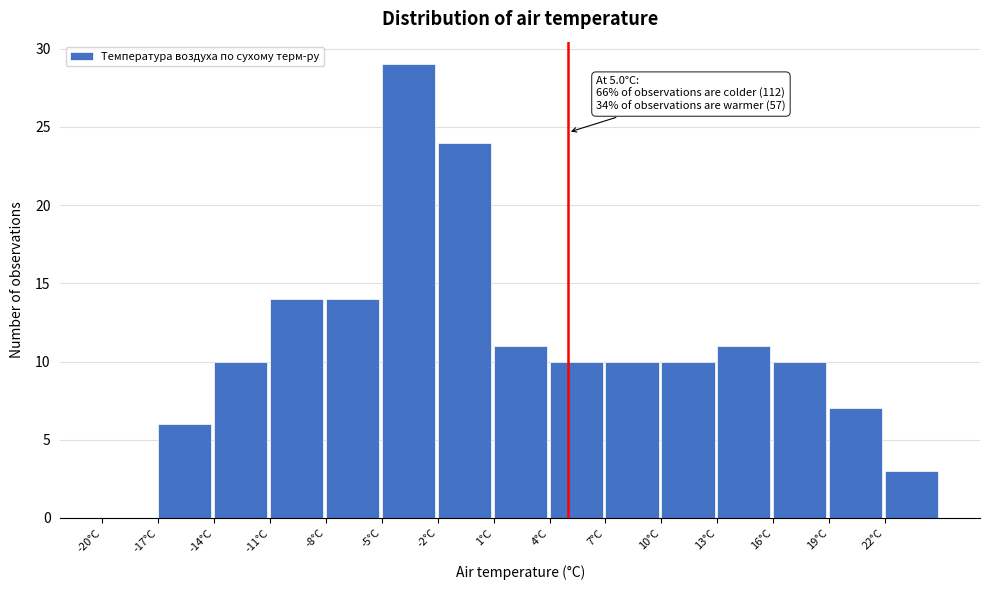

Over which range of the x-axis is the bar tallest?

-5 to -2